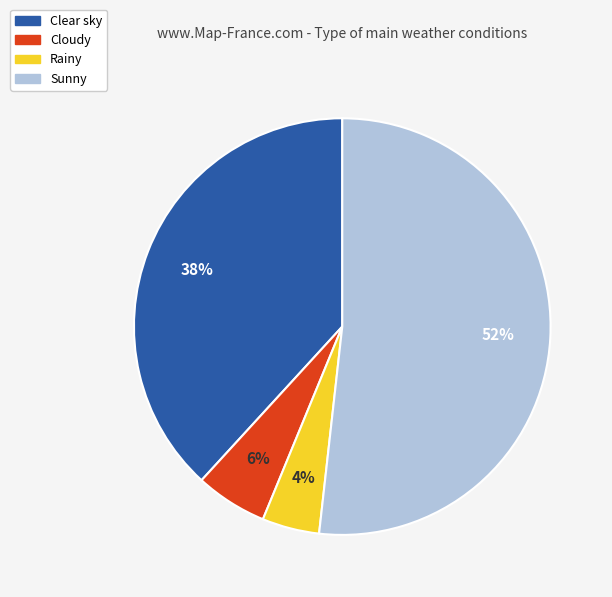

To the nearest percent, what is the combined percentage of Clear sky and Sunny?

90%